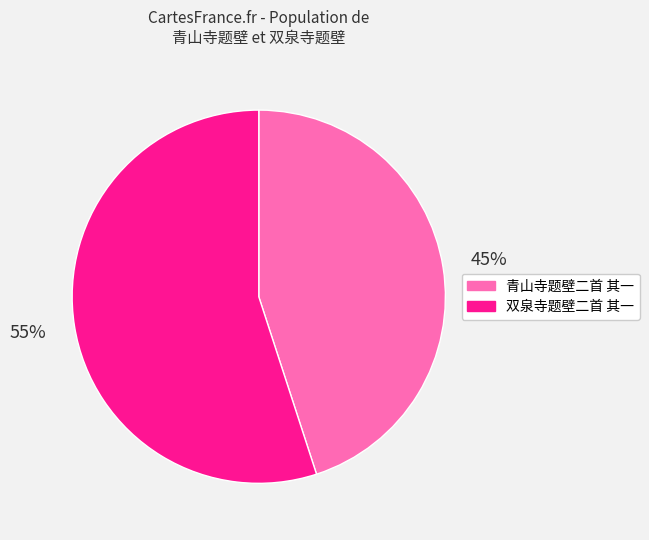

To the nearest percent, what is the difference between the largest and smallest slice percentages?

10%